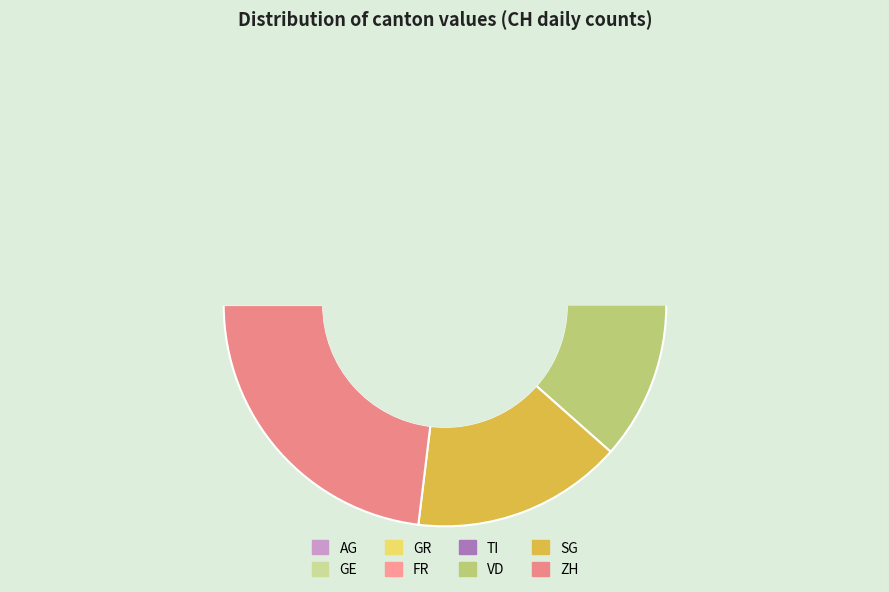

Between TI and ZH, which is larger?

ZH